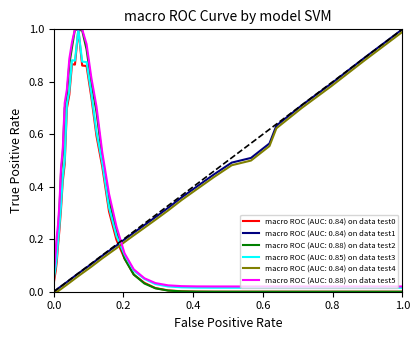

Which series ends up on top after the final intersection of macro ROC (AUC: 0.88) on data test2 and macro ROC (AUC: 0.84) on data test1?

macro ROC (AUC: 0.84) on data test1